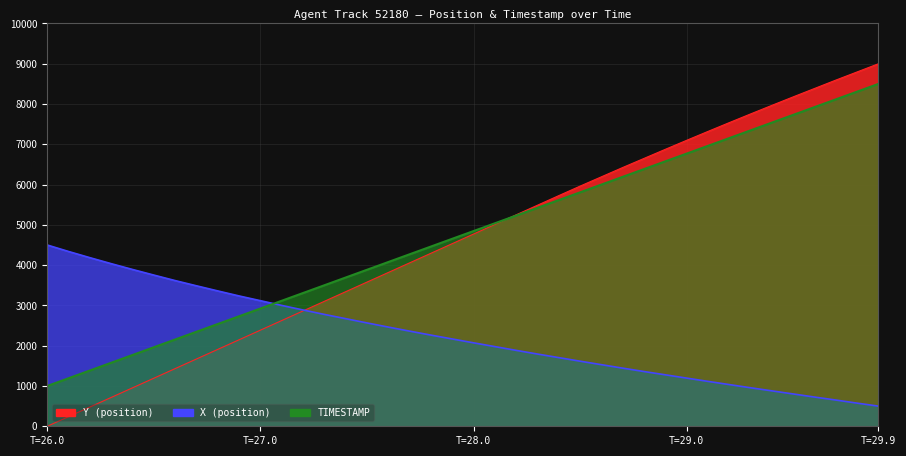

Which series changed the most between 28.8 and 29.3?

Y